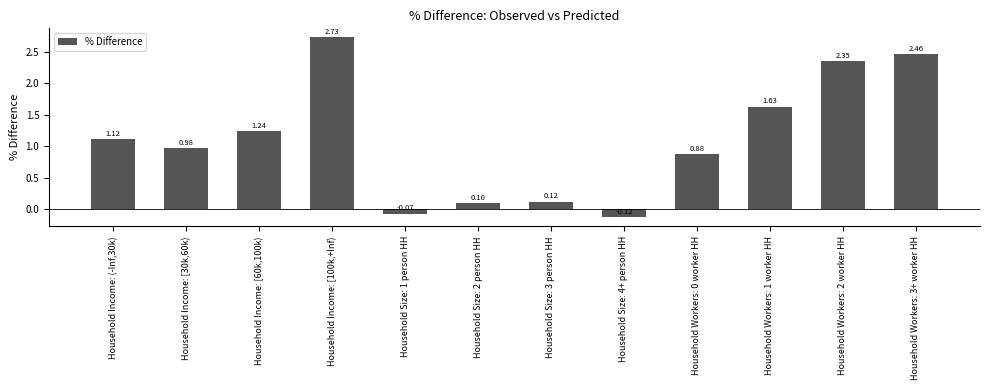

What is the change in value from Household Size: 2 person HH to Household Workers: 1 worker HH?

+1.5